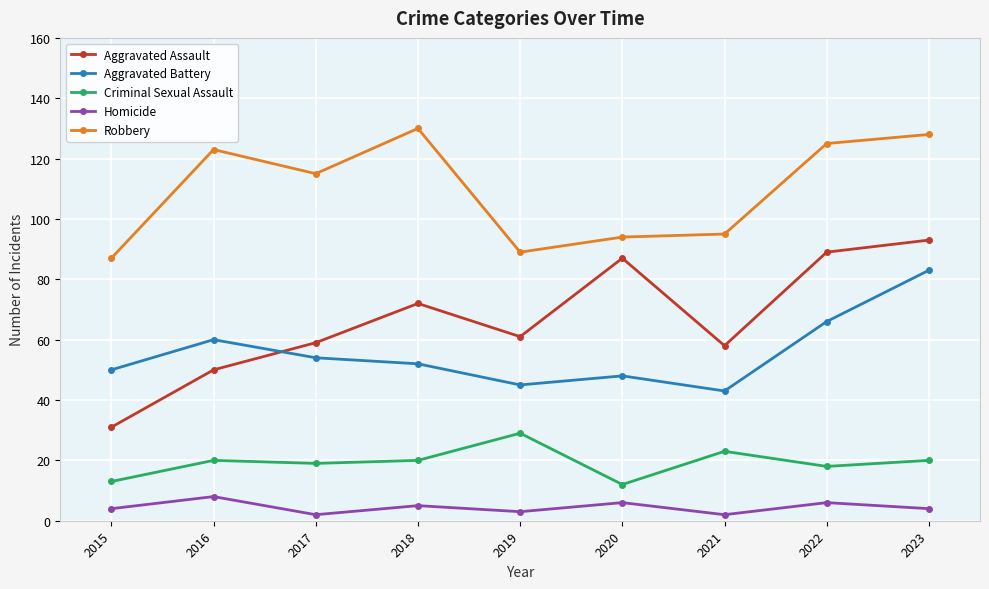

Is the value of Robbery at 2015 greater than the value of Homicide at 2016?

Yes